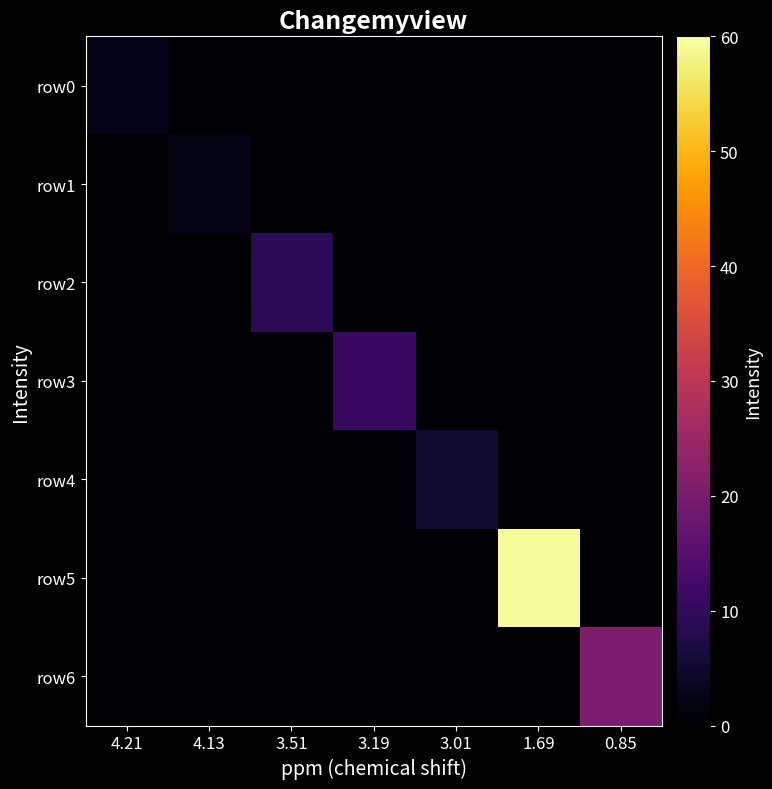

At which category is the sum across all series the highest?

1.69